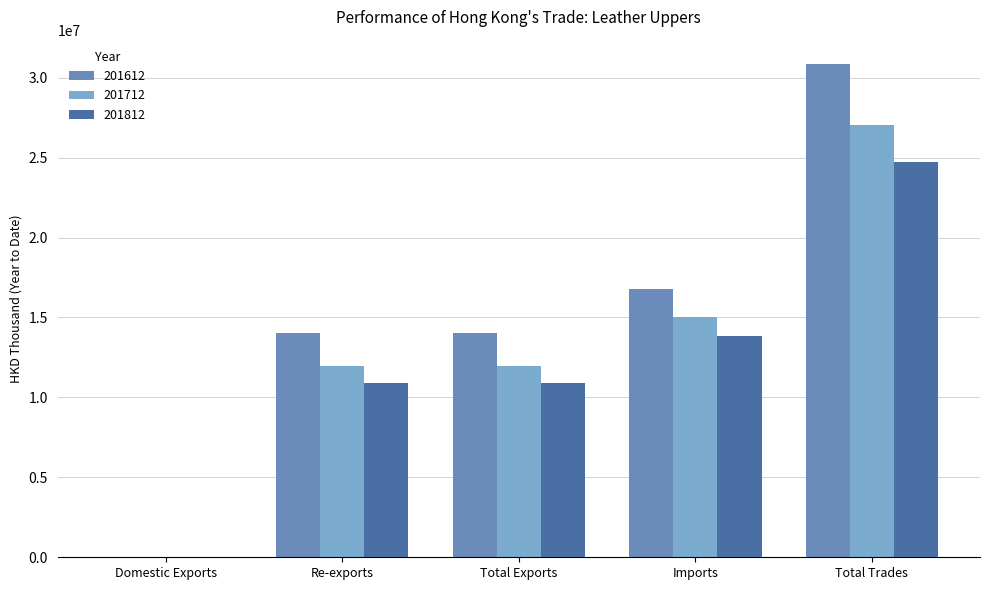

The value of 201612 at Total Exports is 21863529.0. True or false?

False